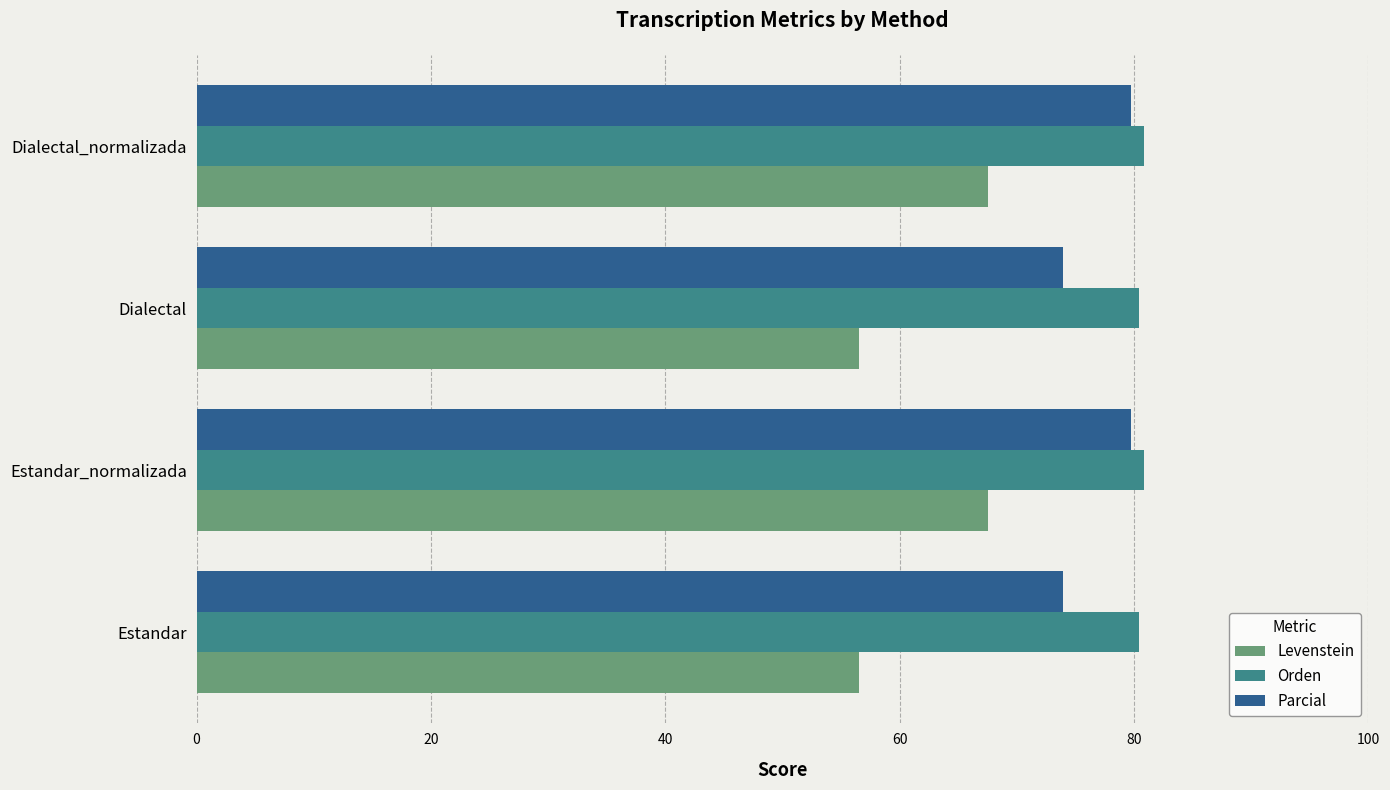

Between Estandar and Estandar_normalizada, which series saw the biggest shift?

Levenstein